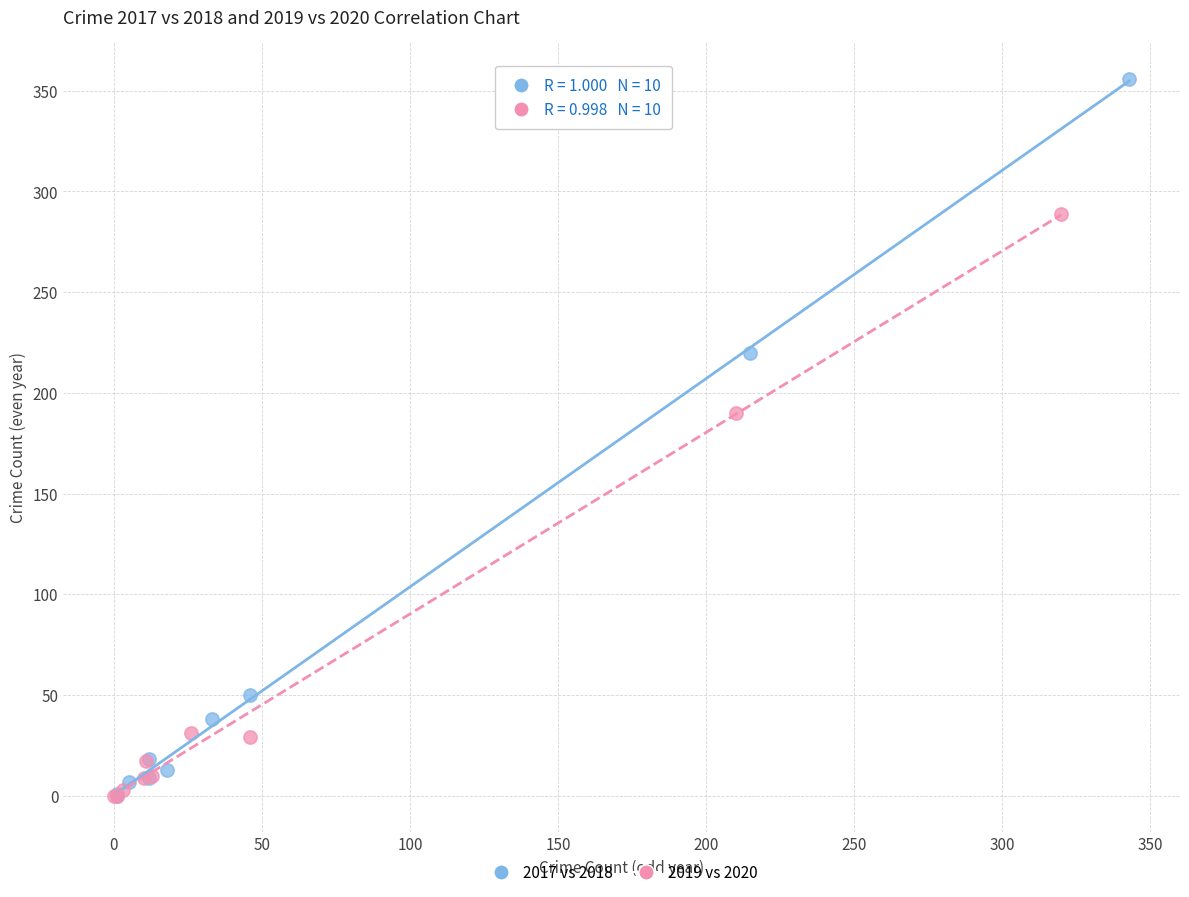

Which series contains the highest Y value?

2017 vs 2018